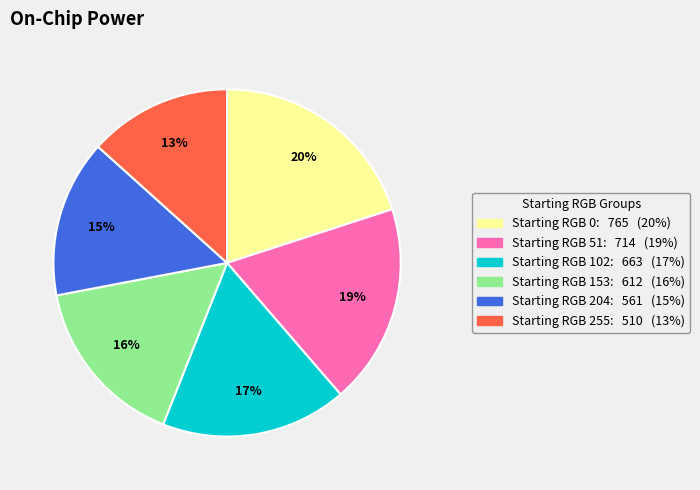

Is there any slice that represents more than half of the pie?

No